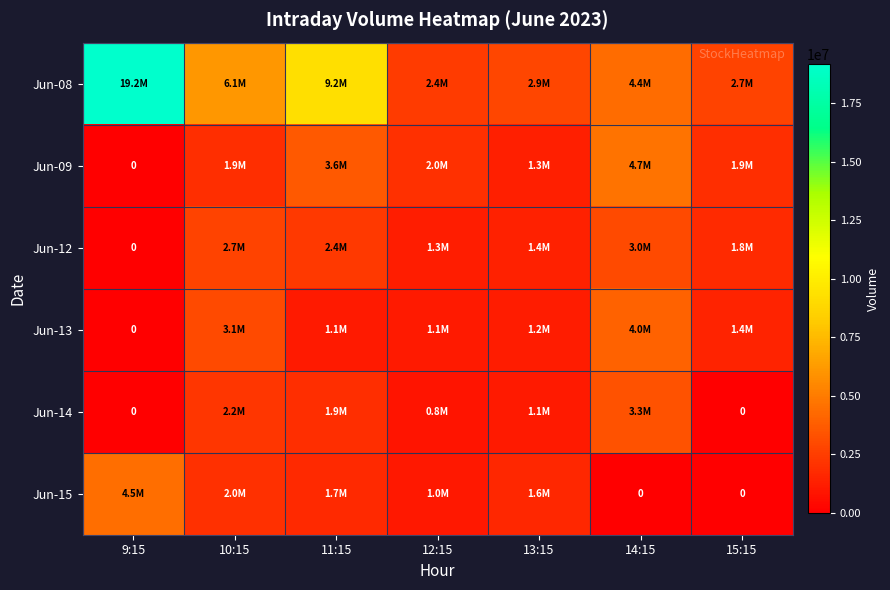

How many positive values does the Jun-15 series have?

5